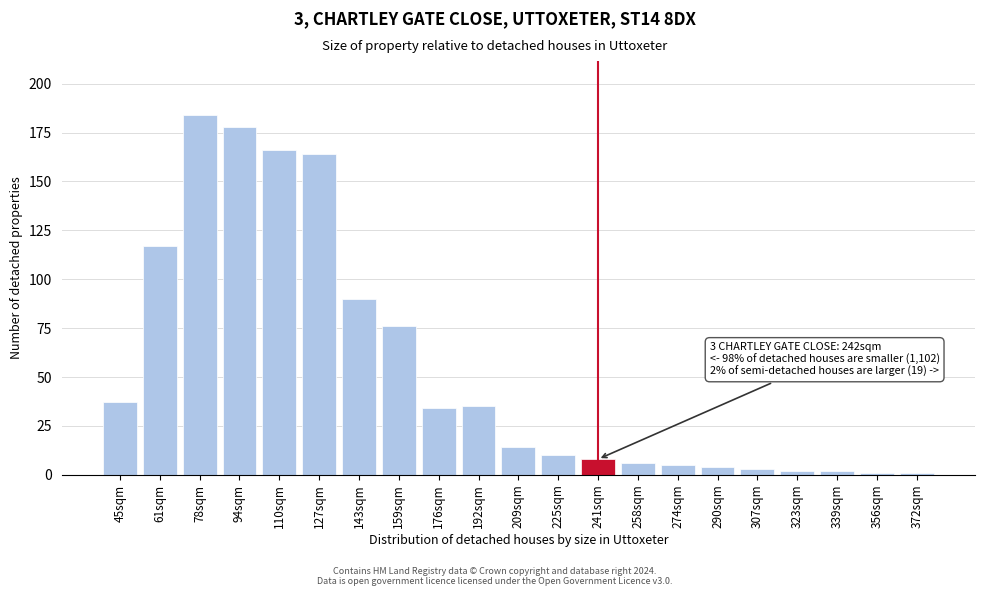

Reading left to right, list all the values displayed in this chart.

37	117	184	178	166	164	90	76	34	35	14	10	8	6	5	4	3	2	2	1	1